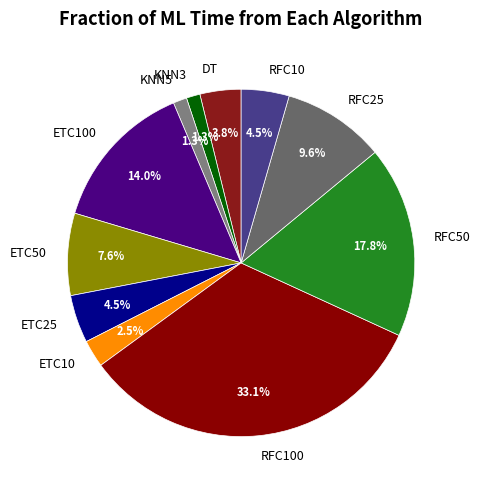

Between DT and RFC10, which is larger?

RFC10